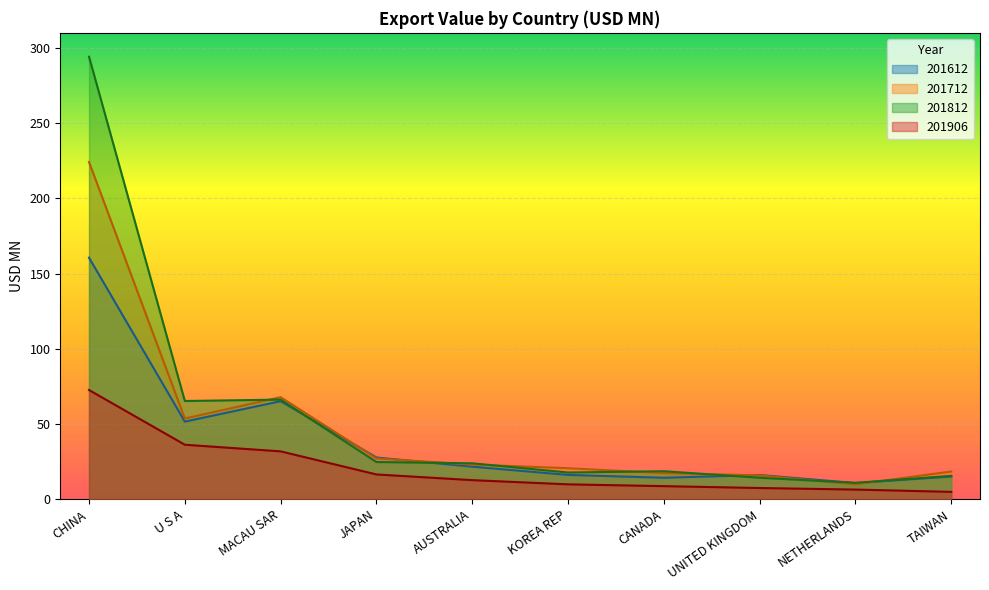

In 201612, how many points are lower than both neighbors (excluding endpoints)?

3